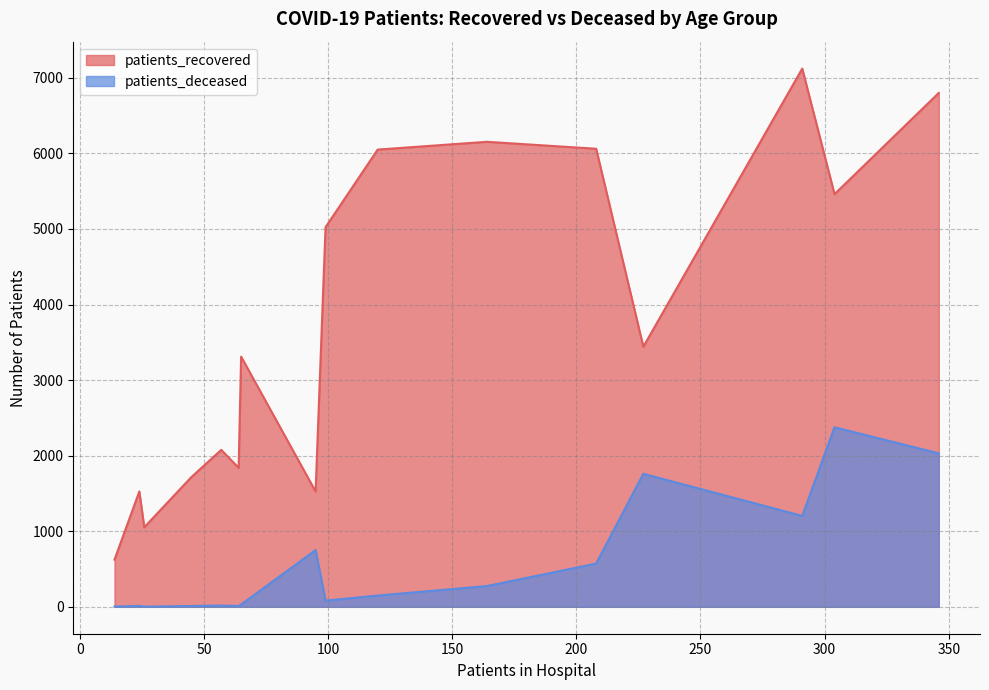

True or false: patients_deceased and patients_recovered intersect in this chart.

False